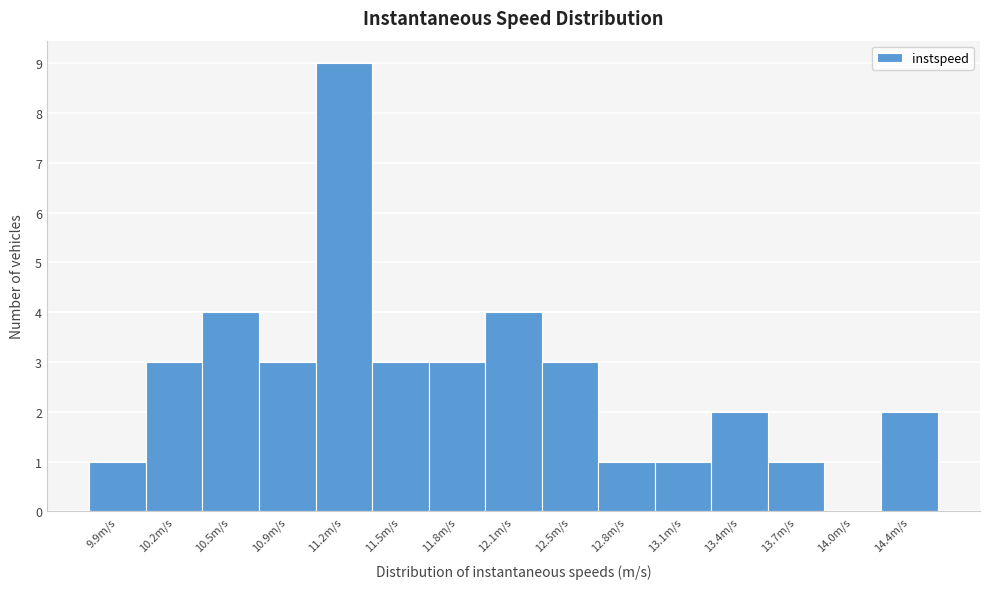

Reading left to right, list all the values displayed in this chart.

9.9m/s=1	10.2m/s=3	10.5m/s=4	10.9m/s=3	11.2m/s=9	11.5m/s=3	11.8m/s=3	12.1m/s=4	12.5m/s=3	12.8m/s=1	13.1m/s=1	13.4m/s=2	13.7m/s=1	14.0m/s=0	14.4m/s=2